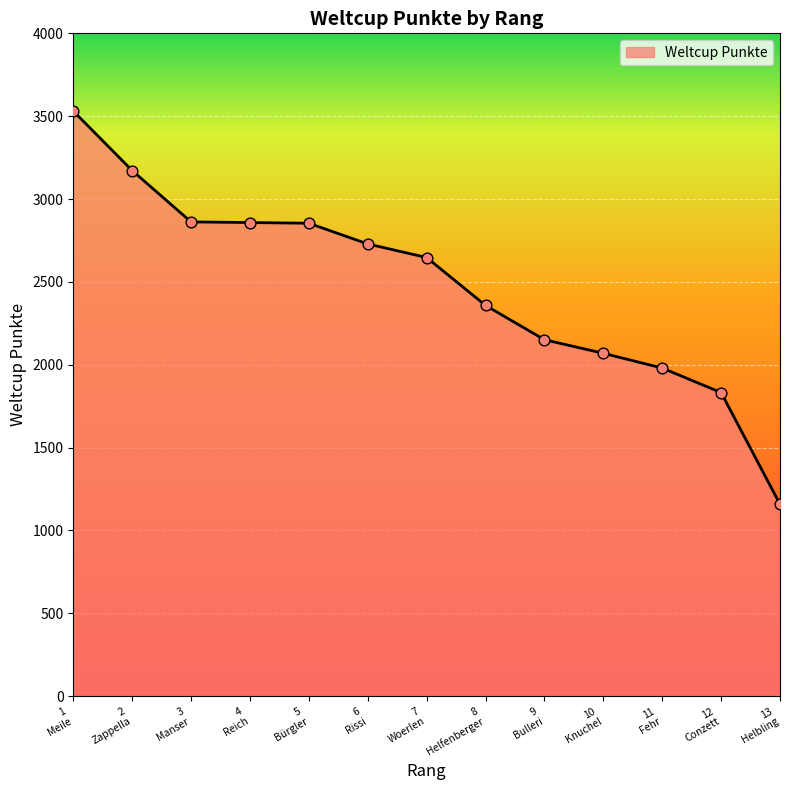

What is the difference between the maximum and minimum values?

2373